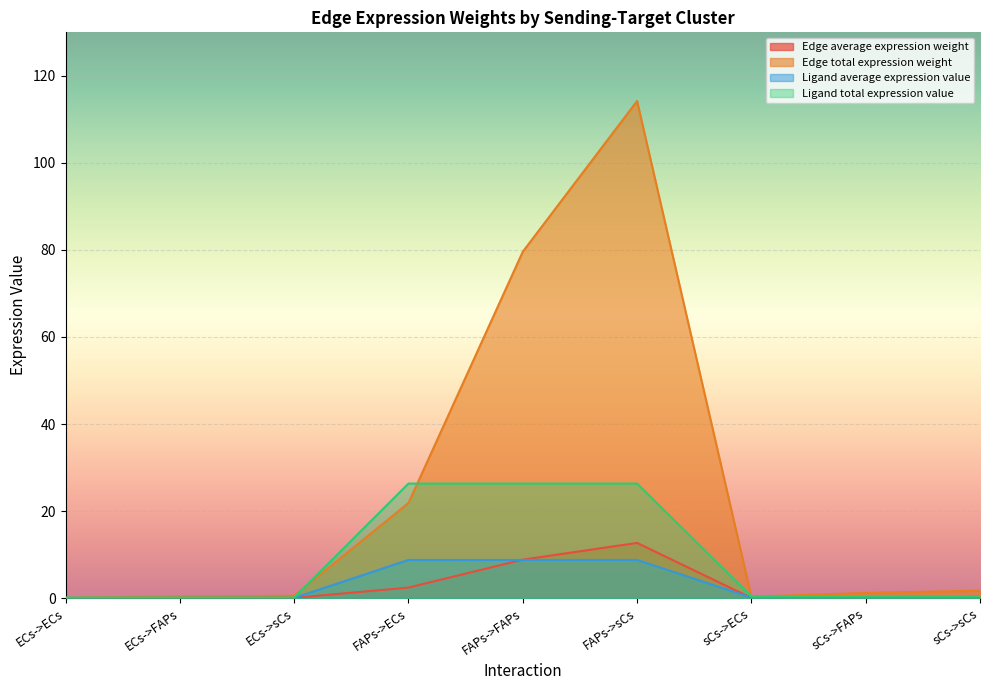

Which series changed the most between FAPs->FAPs and sCs->sCs?

Edge total expression weight